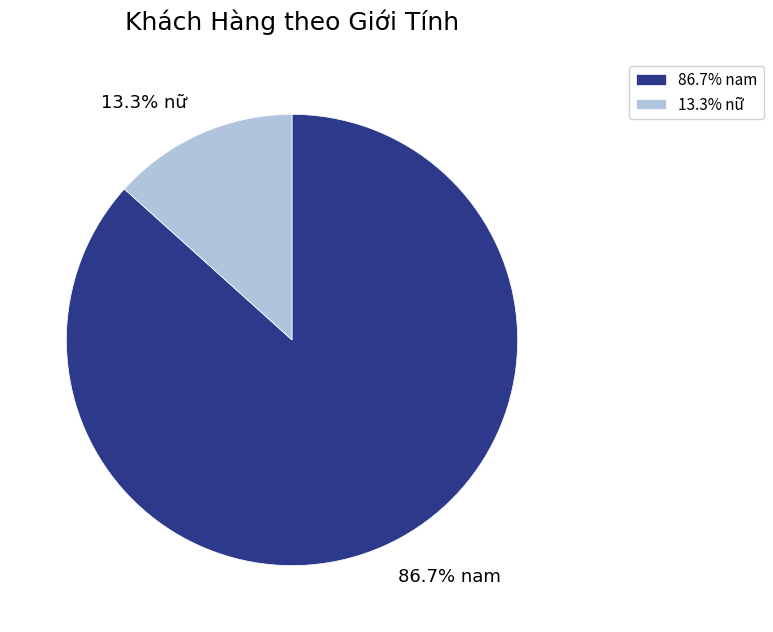

How much of the chart is everything except 13.3% nữ?

86.7%